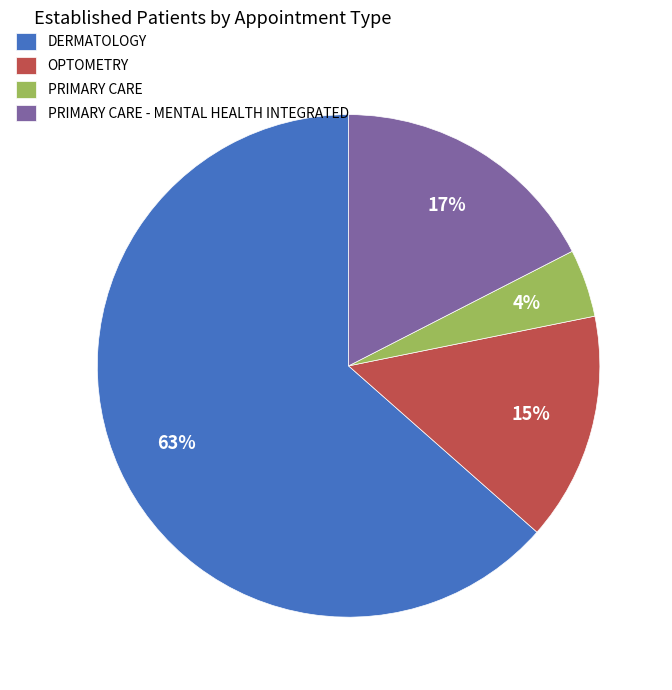

Rank the categories by value from lowest to highest.

PRIMARY CARE, OPTOMETRY, PRIMARY CARE - MENTAL HEALTH INTEGRATED, DERMATOLOGY